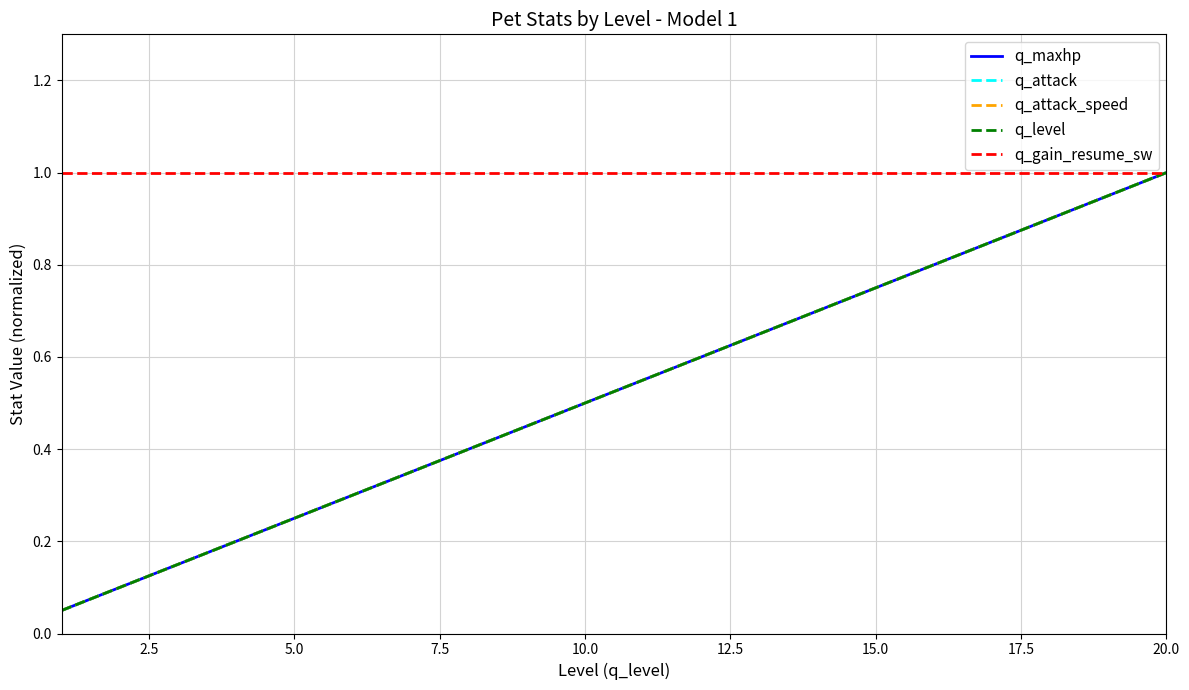

What is the sum of all q_level values?

10.5